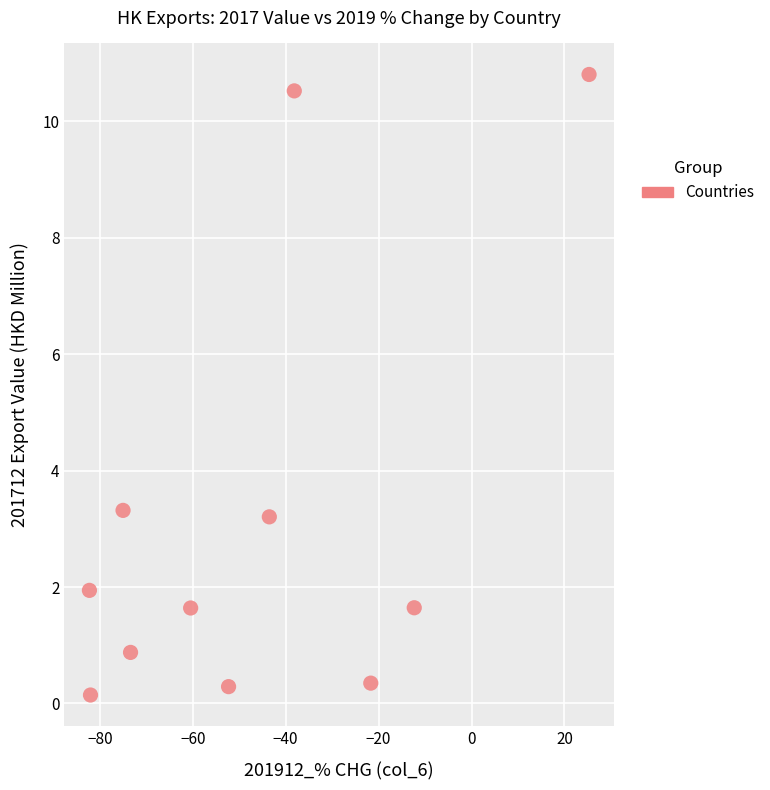

What is the average Y value?

3.2